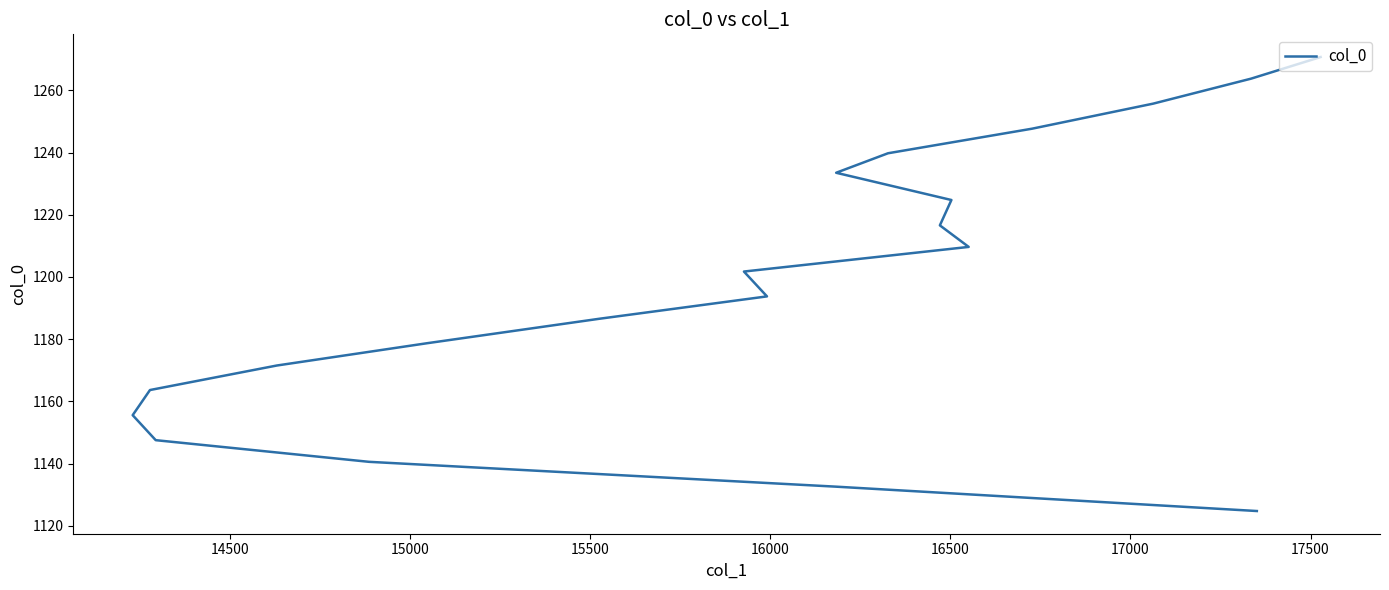

What is the average value?

1197.9